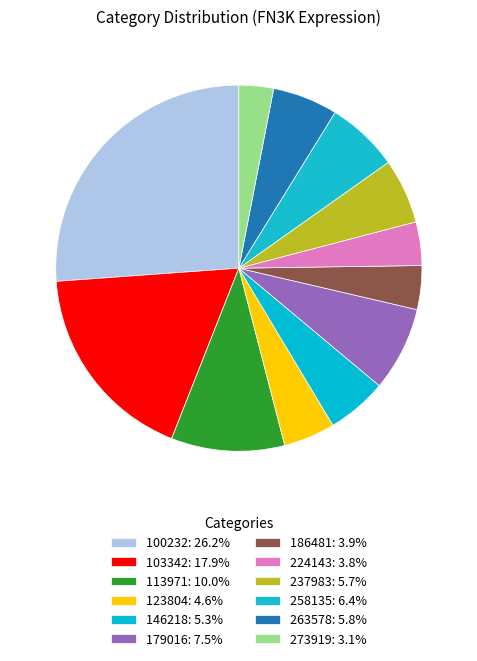

Which slice is the smallest?

273919